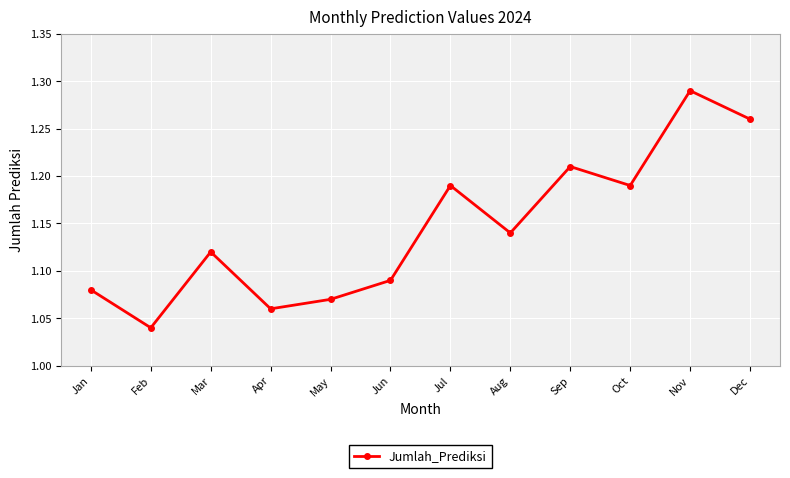

How many values are between 1 and 2?

12